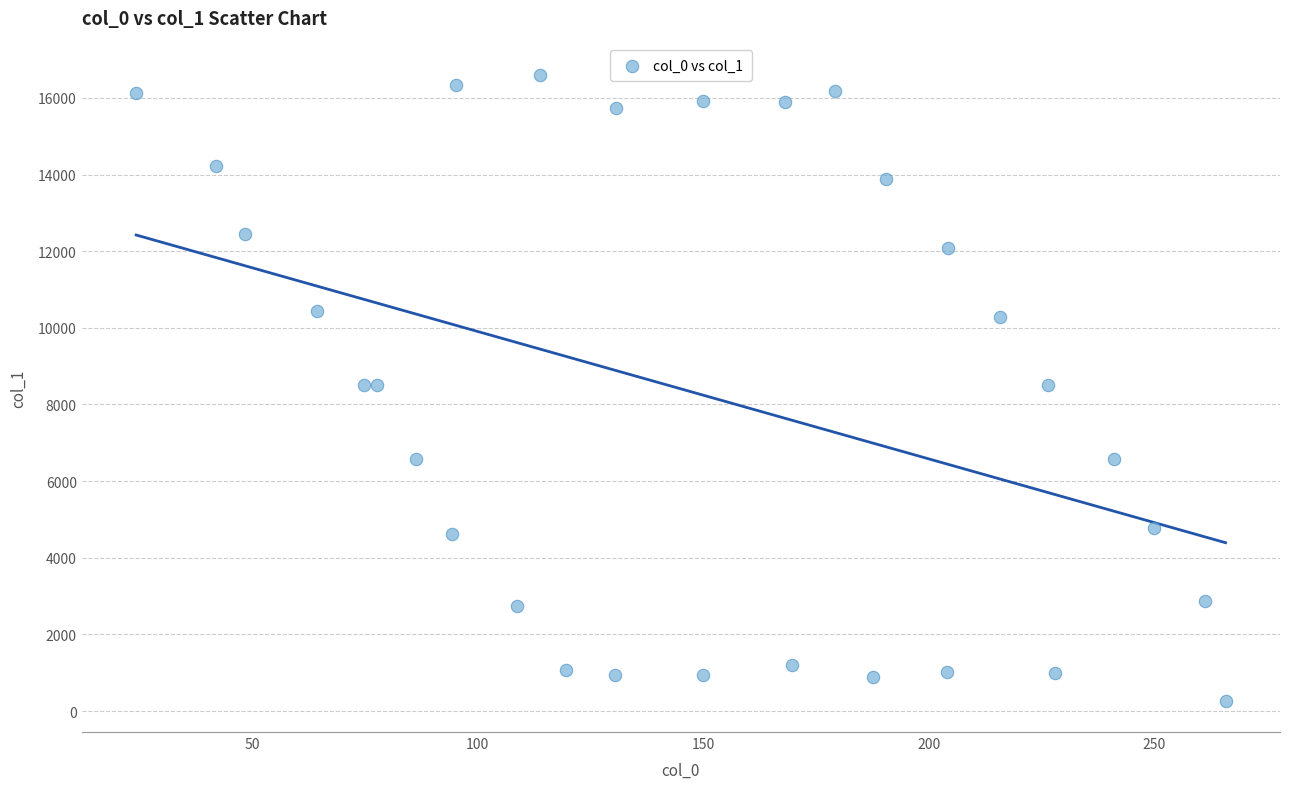

What is the range of Y values (max minus min)?

16335.7